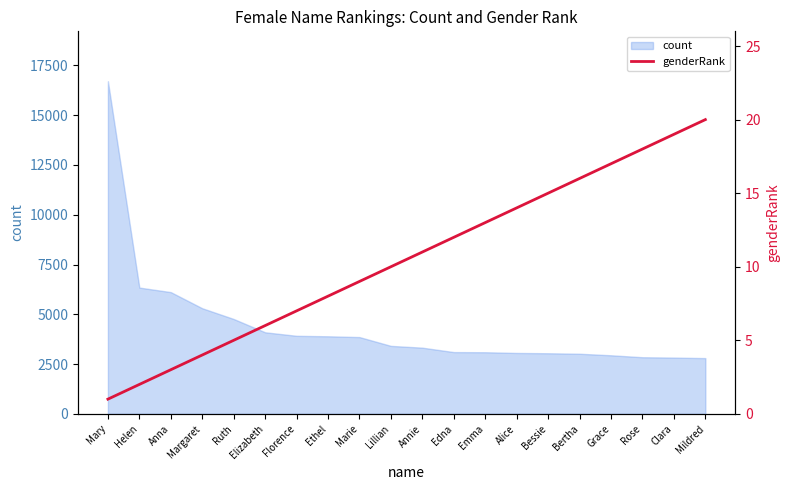

The value of count at Alice is 1392. True or false?

False